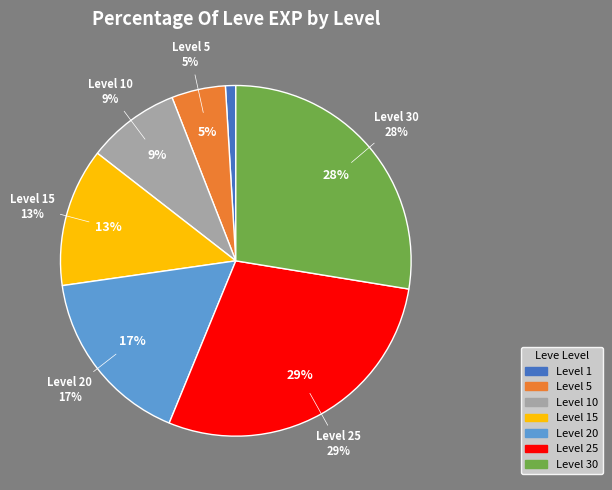

The 10 slice represents 14% of the pie. True or false?

False